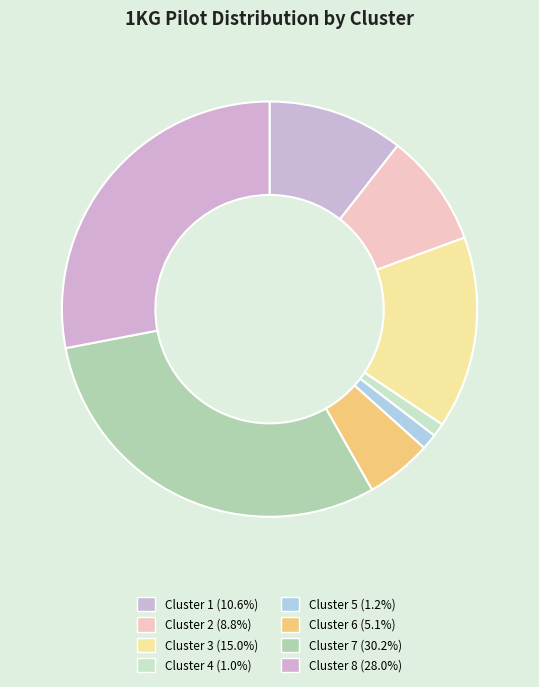

How many segments does this pie chart have?

8